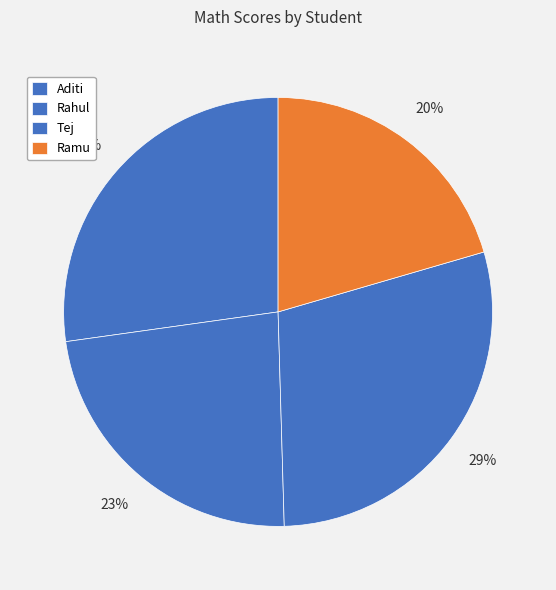

Is the sum of Tej and Rahul greater than half?

Yes